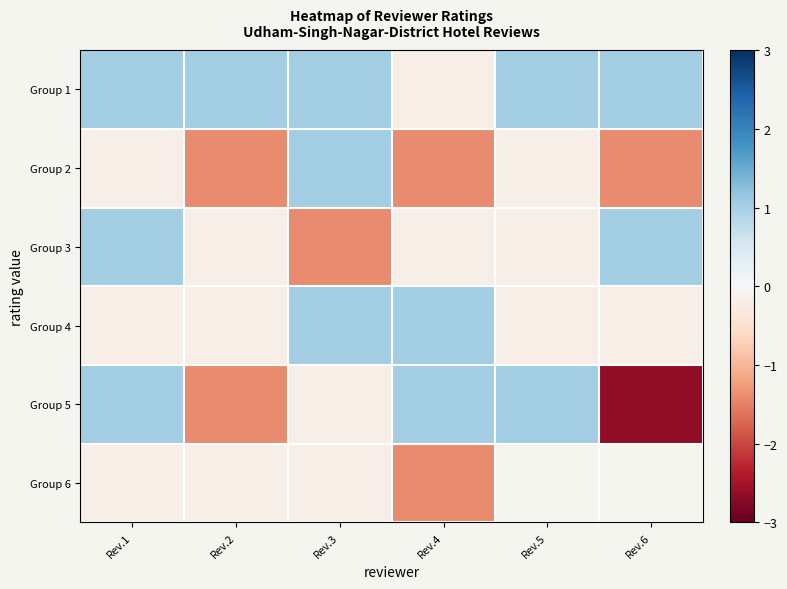

True or false: Group 1 has a value of -0.2 at Rev.4.

True